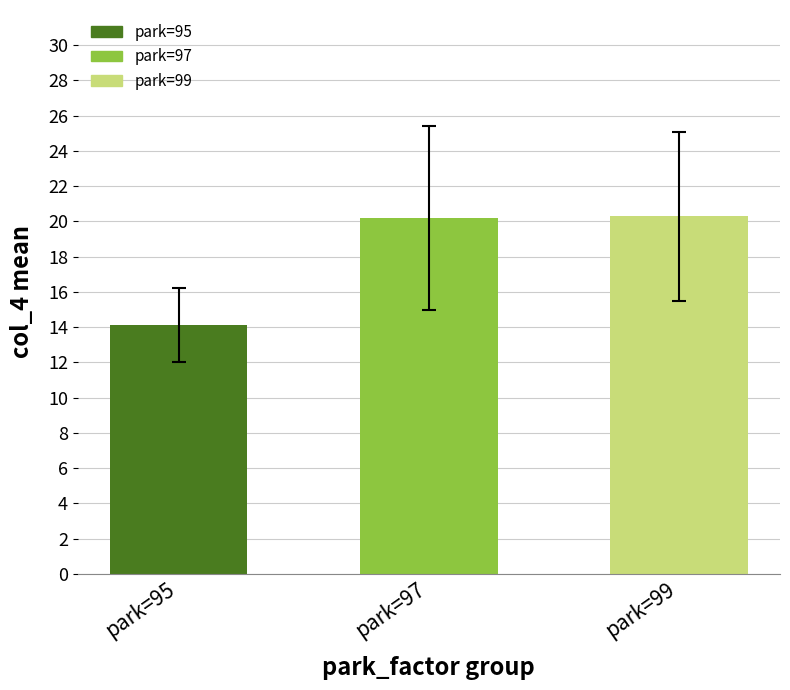

Which has a higher value, park=95 or park=99?

park=99